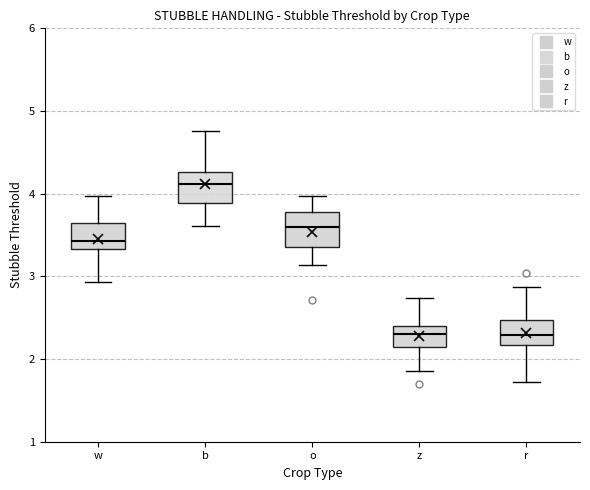

Which box's median line is the highest?

b